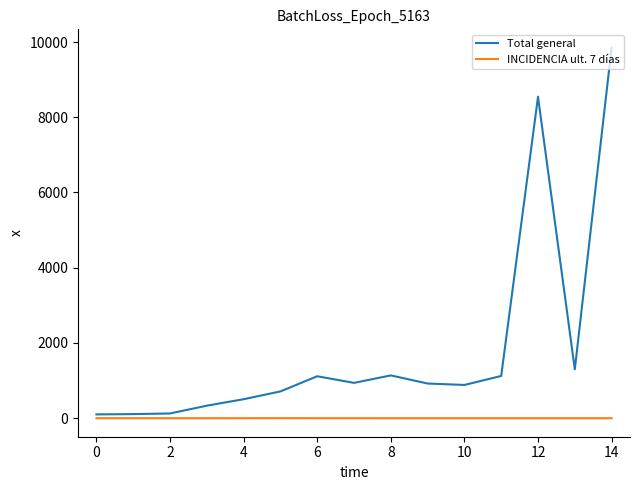

Which series has the widest spread of values?

Total general